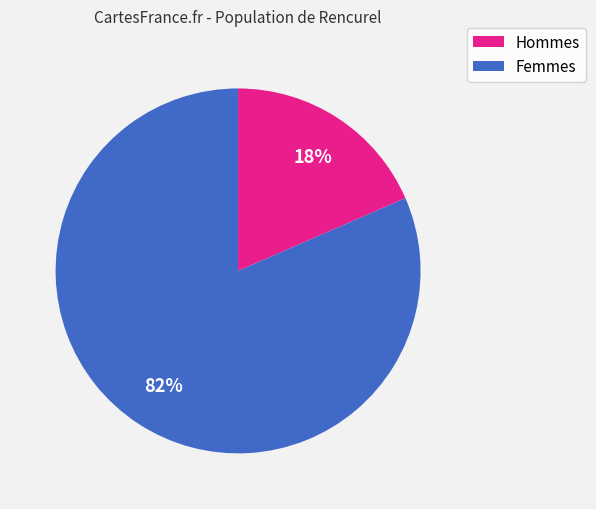

Does any single category account for the majority?

Yes